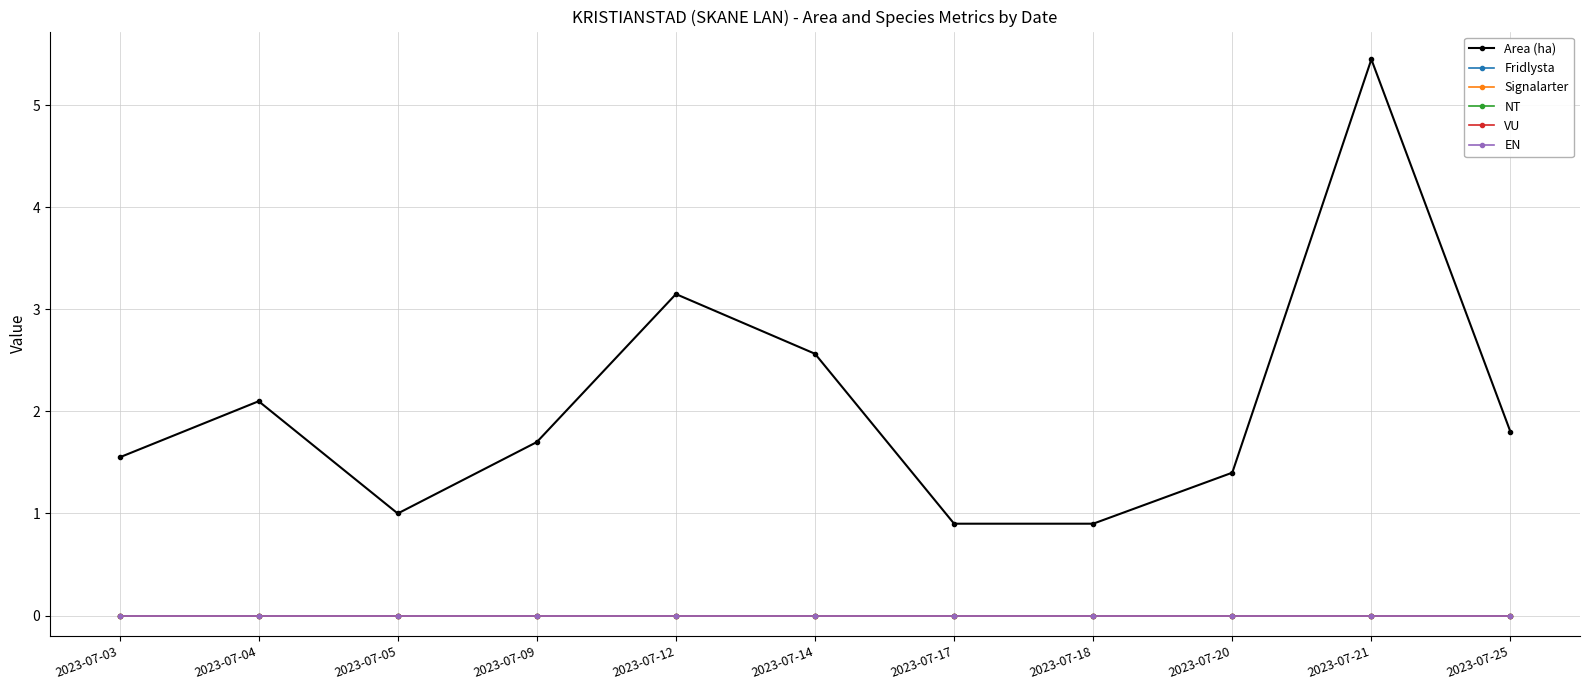

Reading right to left, what are all the values shown in this chart?

Area (ha): 1.8	5.5	1.4	0.9	0.9	2.6	3.1	1.7	1.0	2.1	1.6
Fridlysta: 0.0	0.0	0.0	0.0	0.0	0.0	0.0	0.0	0.0	0.0	0.0
Signalarter: 0.0	0.0	0.0	0.0	0.0	0.0	0.0	0.0	0.0	0.0	0.0
NT: 0.0	0.0	0.0	0.0	0.0	0.0	0.0	0.0	0.0	0.0	0.0
VU: 0.0	0.0	0.0	0.0	0.0	0.0	0.0	0.0	0.0	0.0	0.0
EN: 0.0	0.0	0.0	0.0	0.0	0.0	0.0	0.0	0.0	0.0	0.0